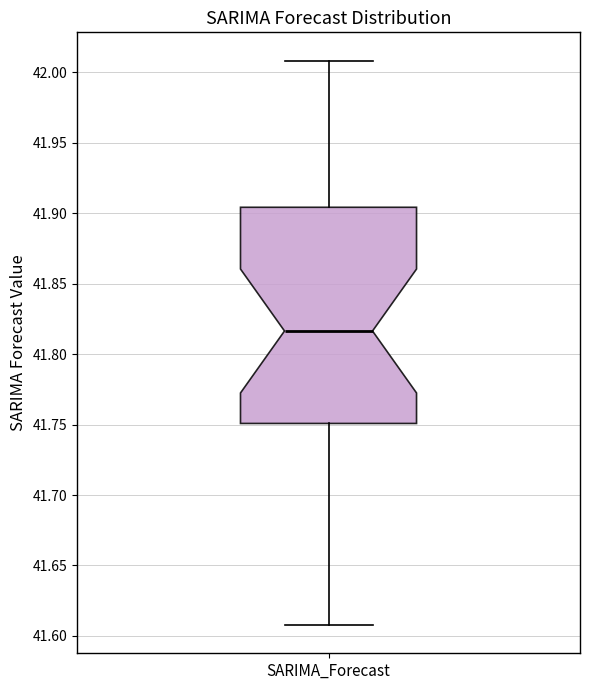

Transcribe this box plot: give where the median line is, the range the box spans, and where the two whiskers end, as read against the y-axis. The values are not printed on the chart, so give them approximately, as read against the axis.

median 41.815, box 41.750 to 41.905, whiskers 41.610 to 42.010